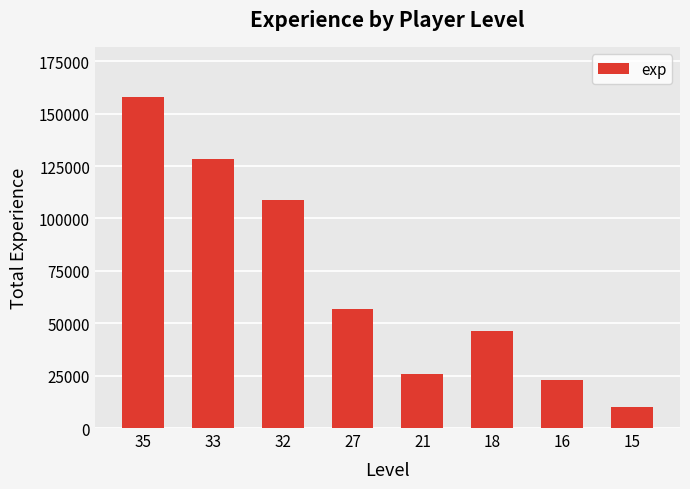

Reading left to right, what are all the values shown in this chart?

158175	128588	108816	56822	25705	46143	22902	10191